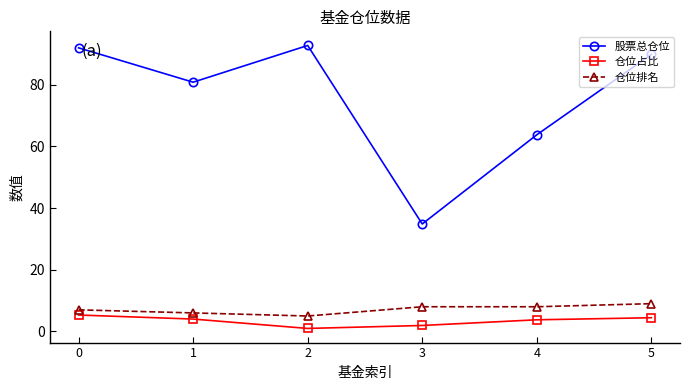

In 股票总仓位, how many points are higher than both neighbors (excluding endpoints)?

1